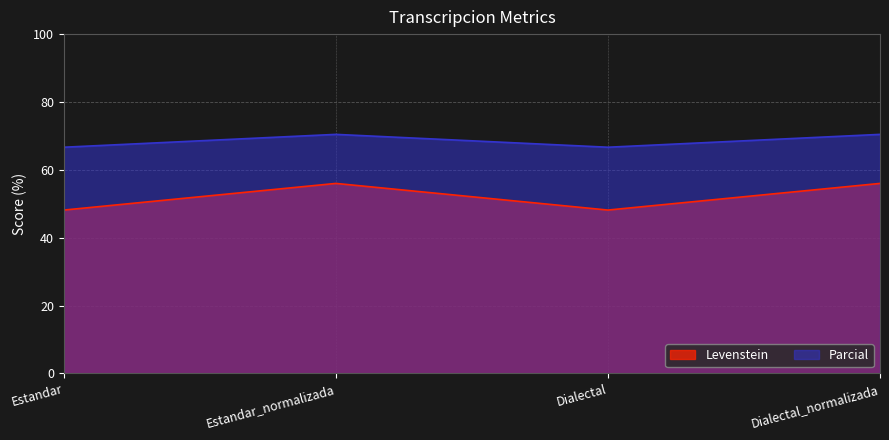

Which series has the largest total across all categories?

Parcial